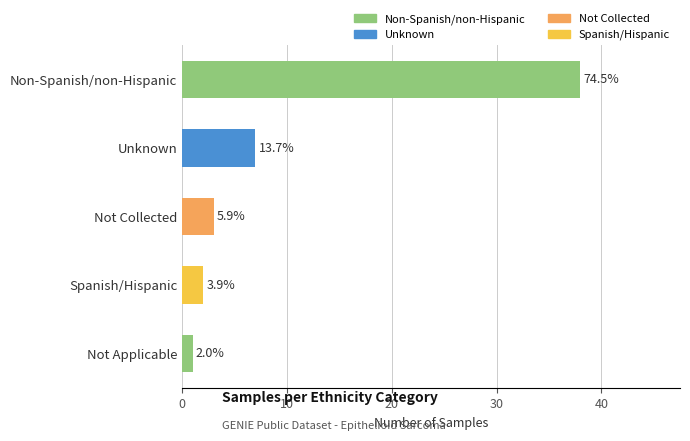

Where is the data nearest to the value 19?

Unknown